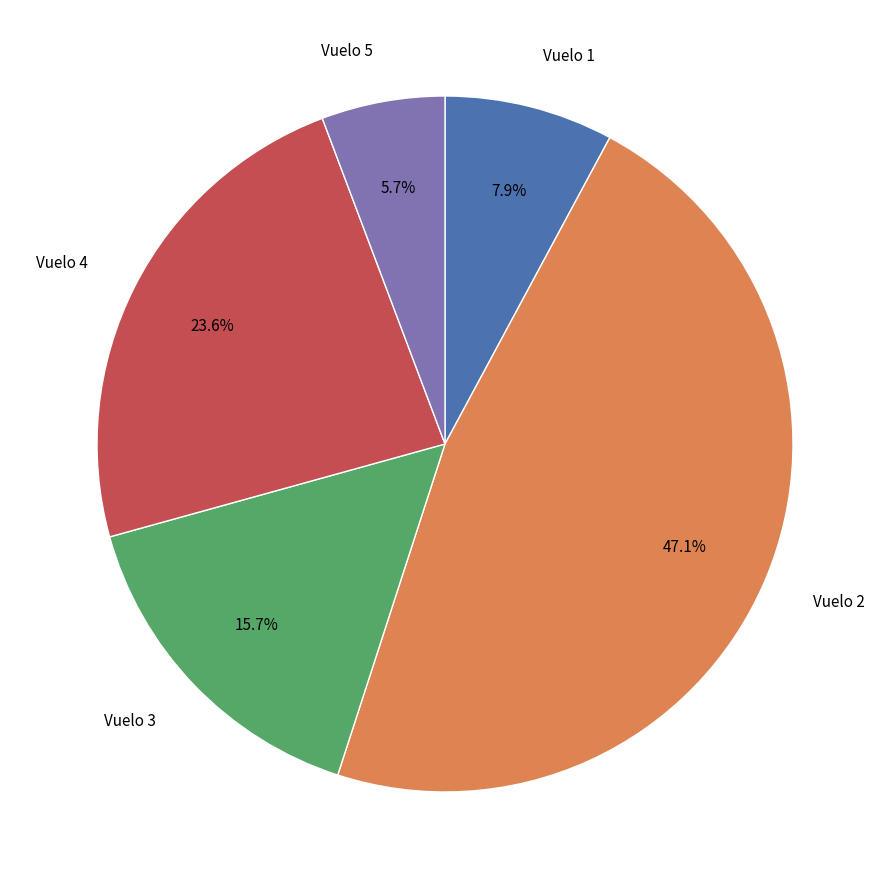

Is there a majority slice in this chart?

No